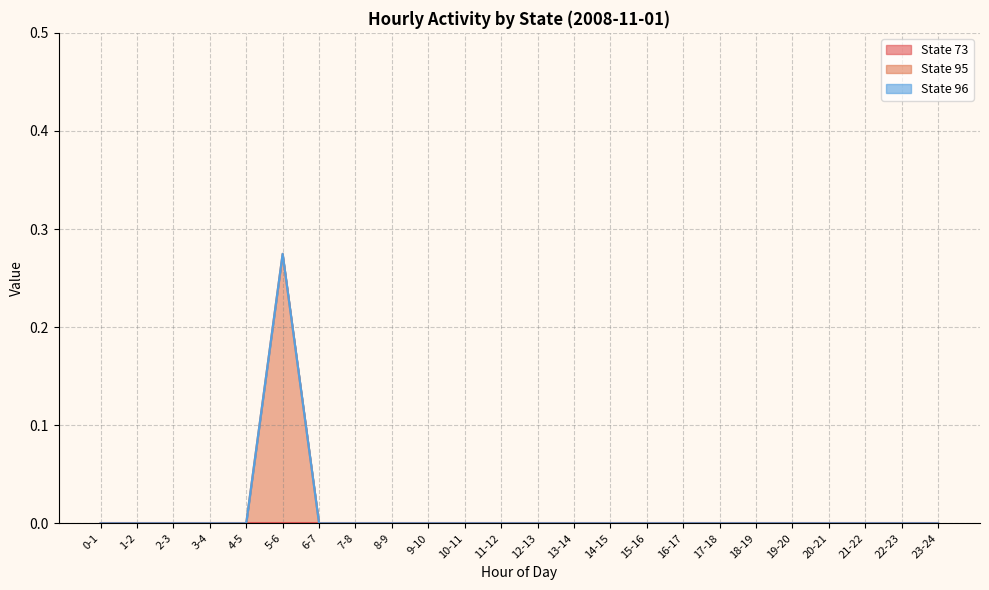

Is the value of State 96 at 0-1 greater than the value of State 73 at 3-4?

No